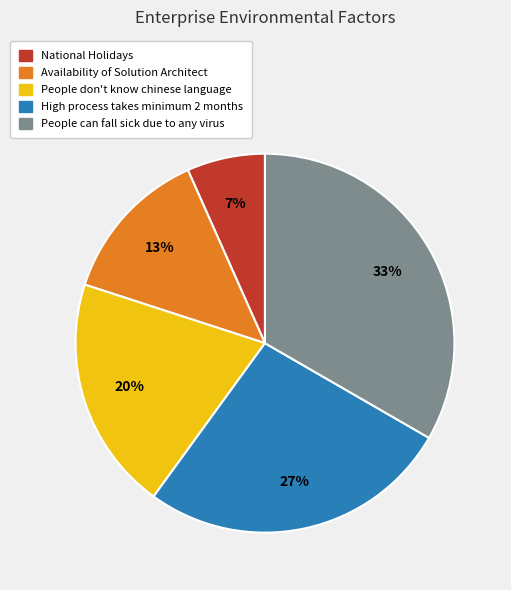

Which has a higher value, National Holidays or High process takes minimum 2 months?

High process takes minimum 2 months